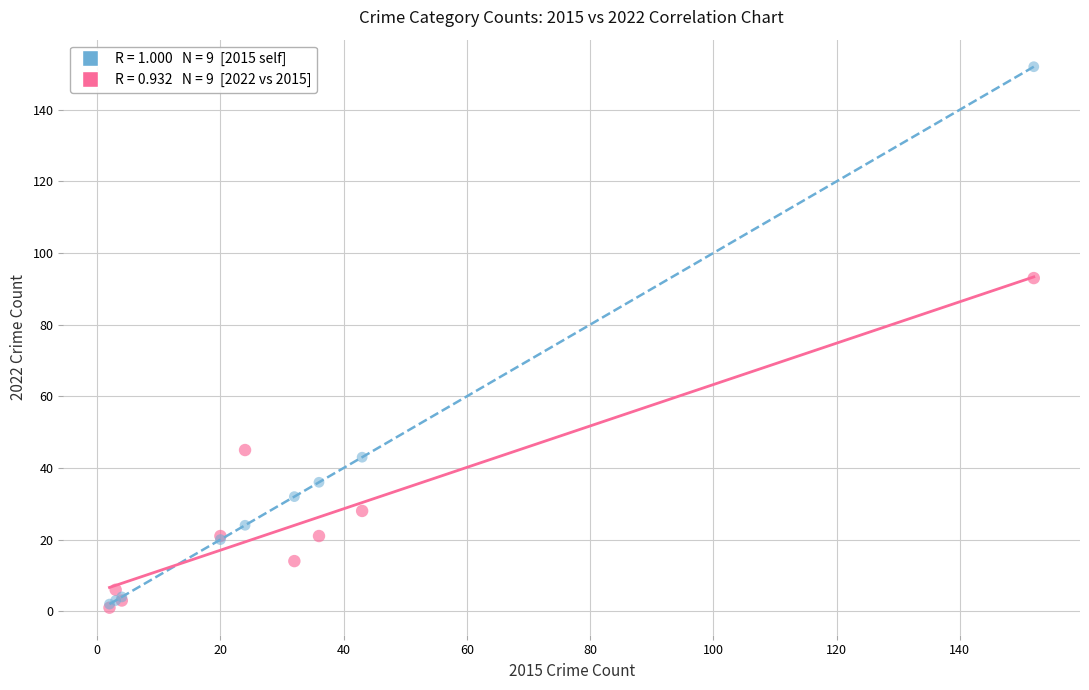

Across all series, what Y value is closest to 76?

93